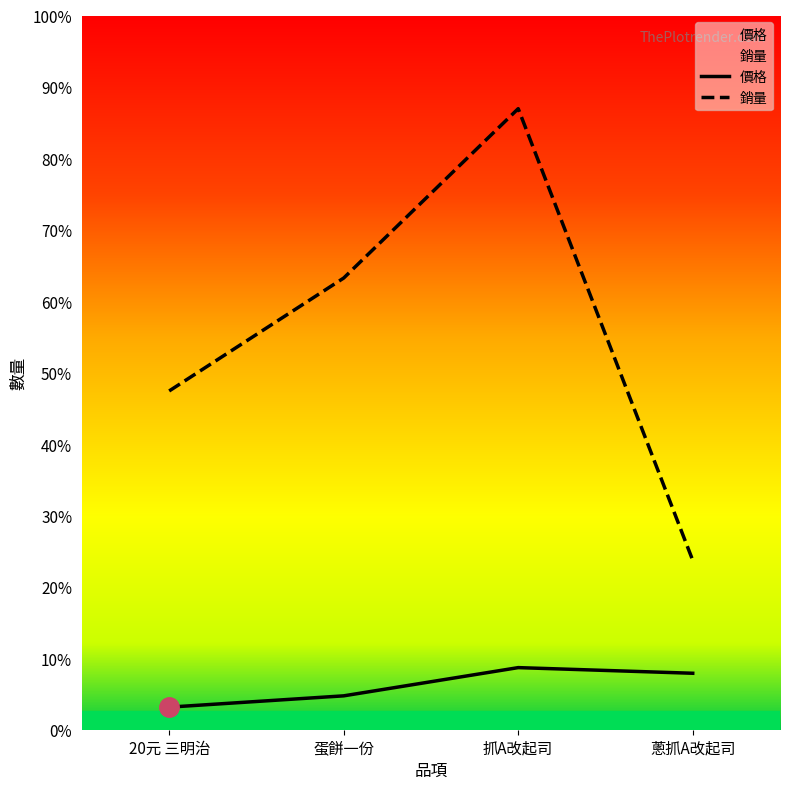

What is the sum of the values at 20元 三明治 and 蛋餅一份?

50